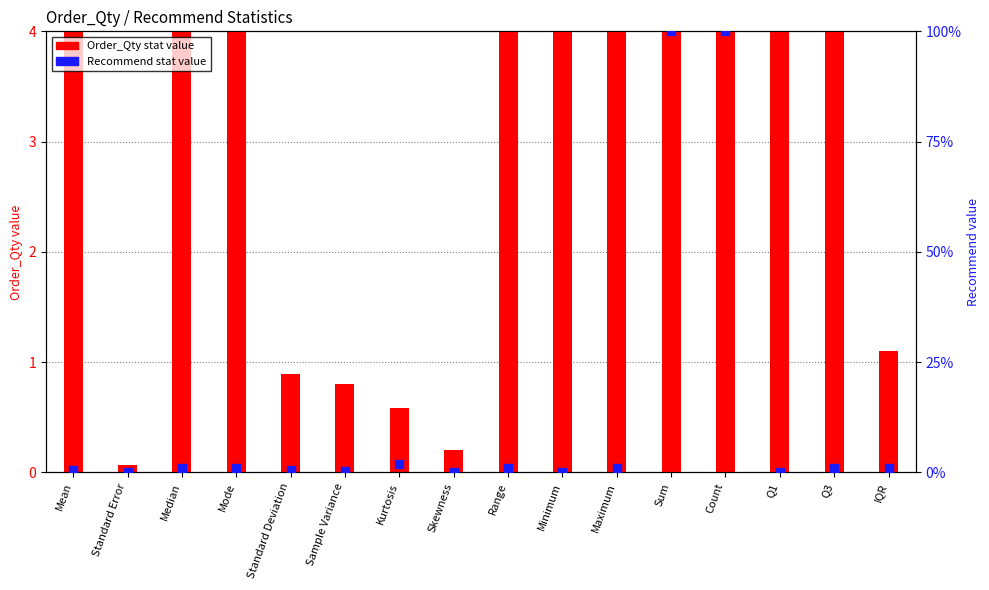

At which category is the sum across all series the highest?

Sum